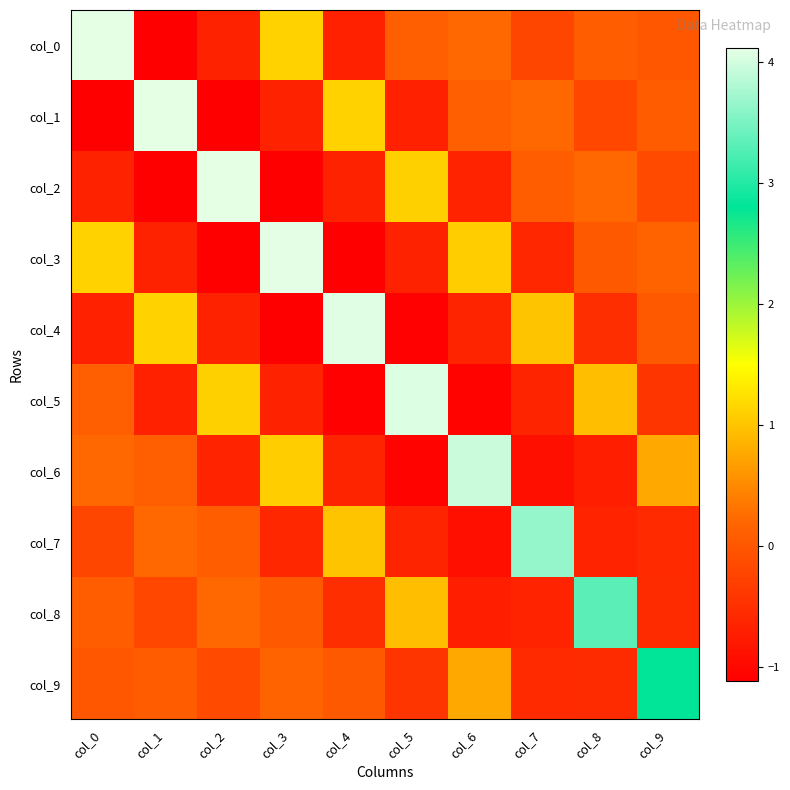

What is the total value across all series at col_6?

2.1